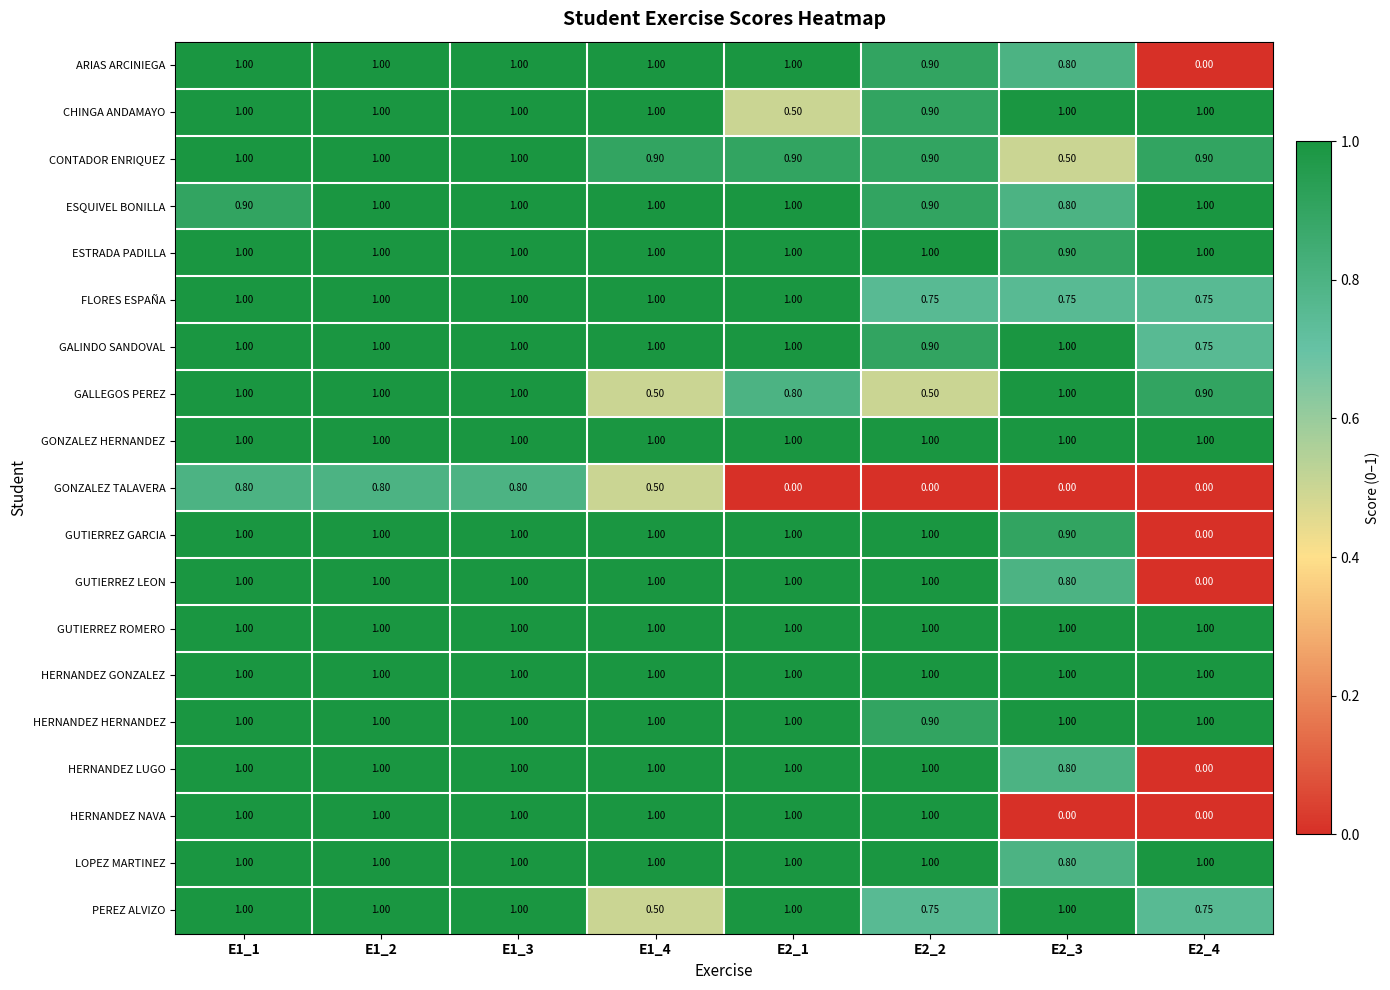

Between E1_1 and E2_3, which series saw the biggest shift?

HERNANDEZ NAVA